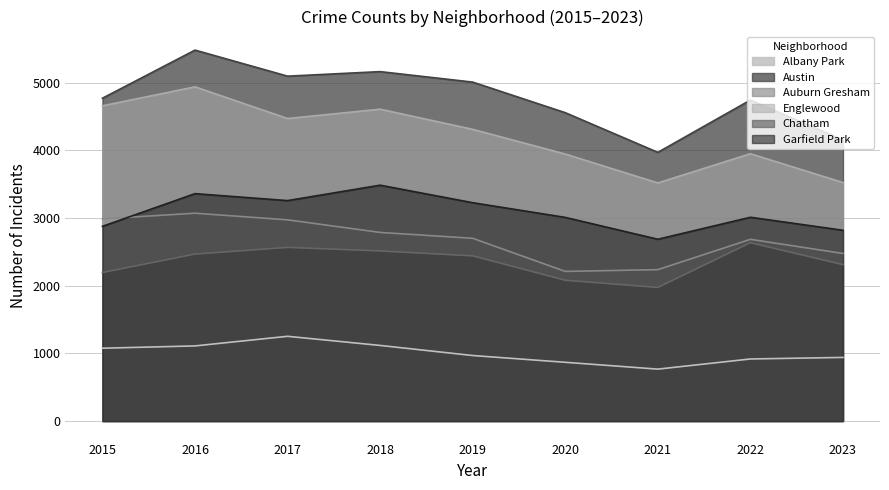

How many data points does each series have?

9